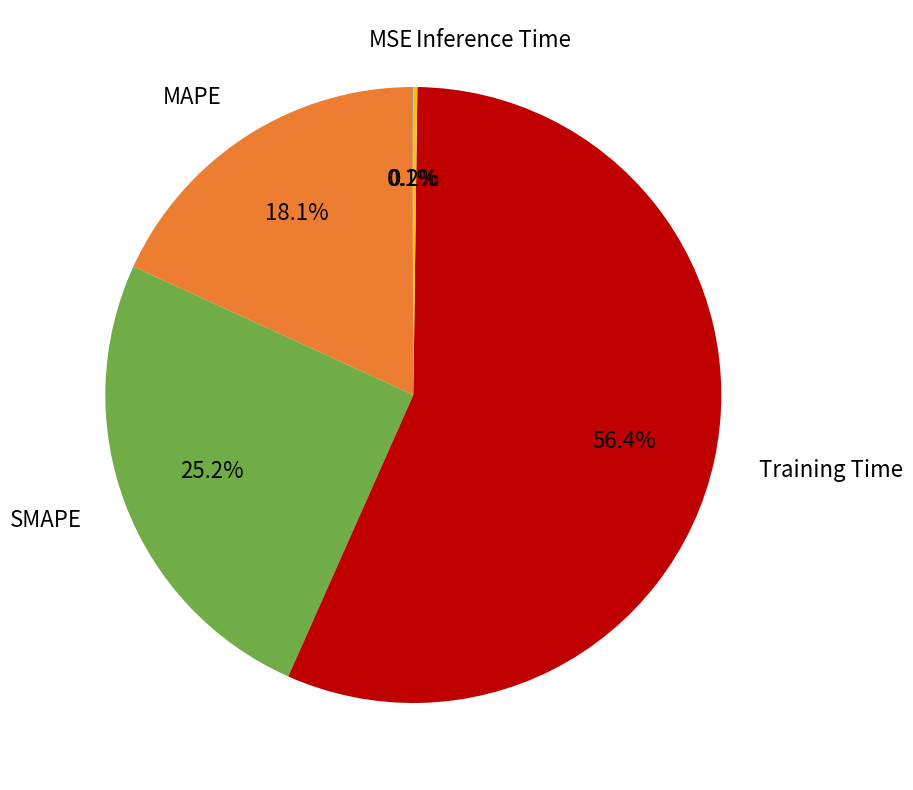

To the nearest percent, what is the average slice percentage?

20%